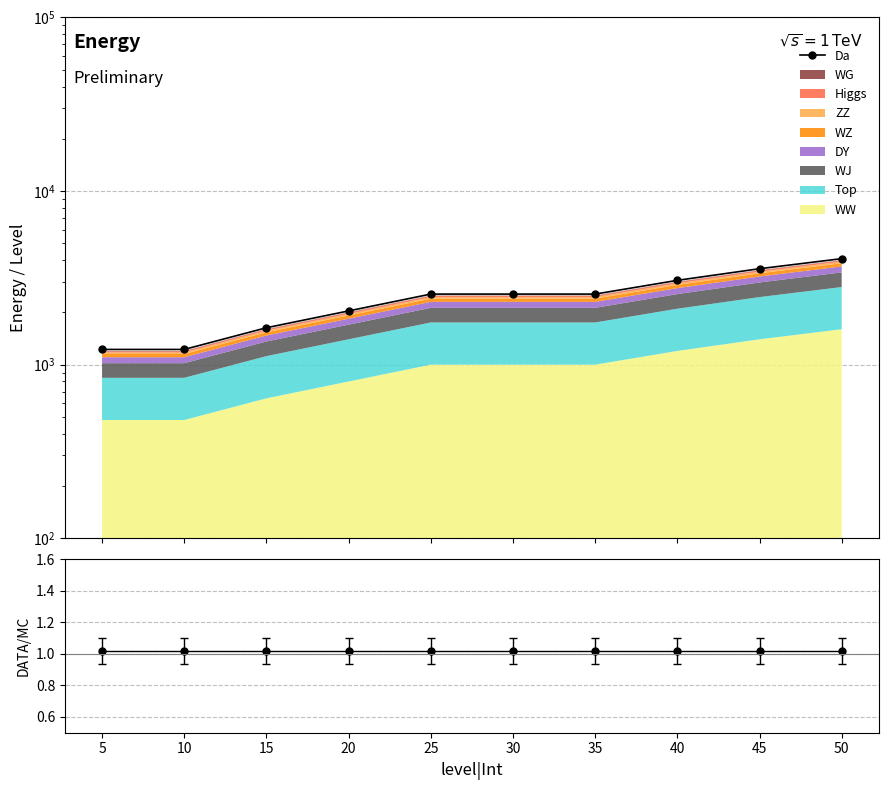

True or false: Da has more than 1 points higher than both neighbors.

False